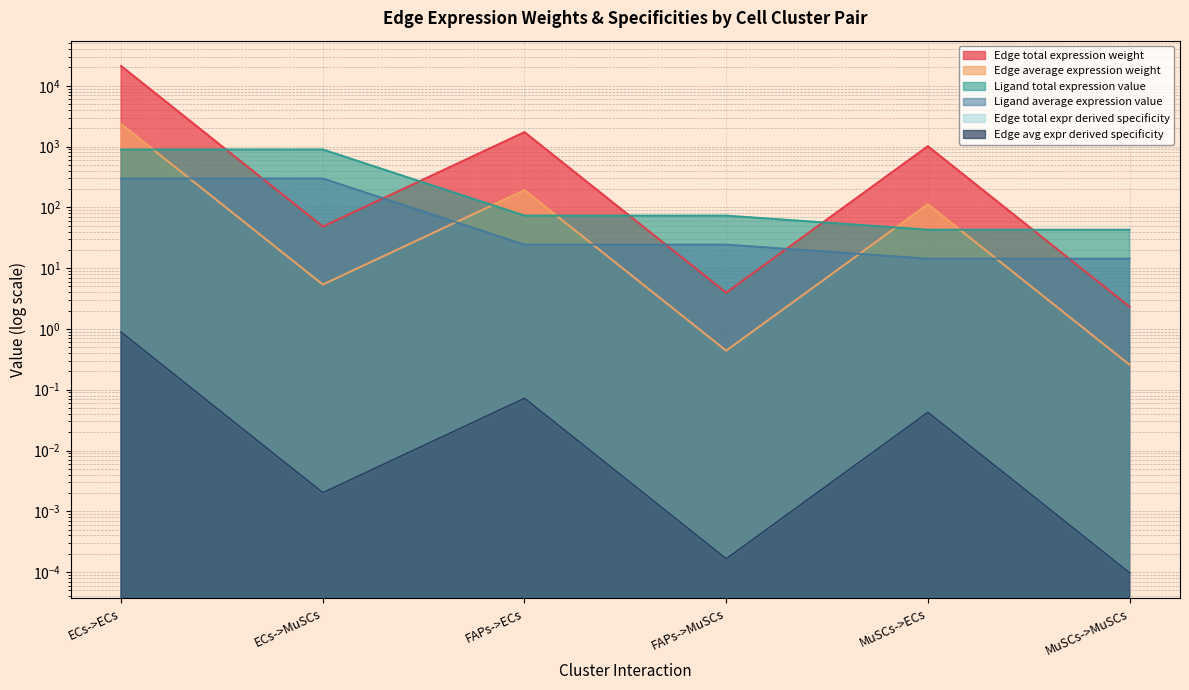

Is it true that Edge total expression weight equals 178.8 at MuSCs->ECs?

False